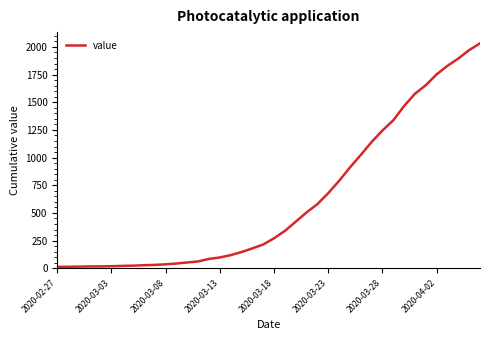

What is the difference between the maximum and minimum values?

2019